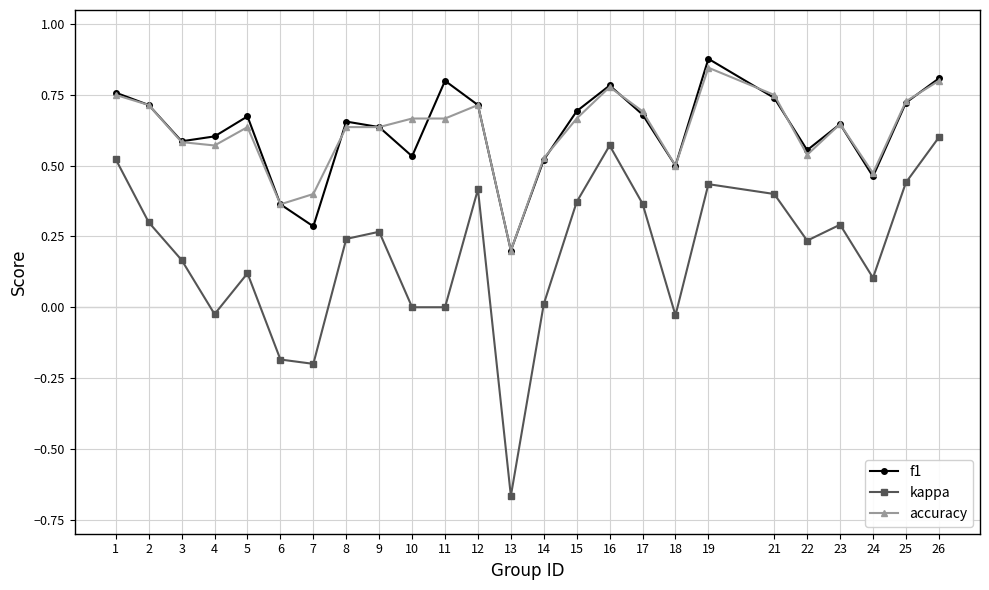

What are all the series names shown in the legend?

f1, kappa, accuracy